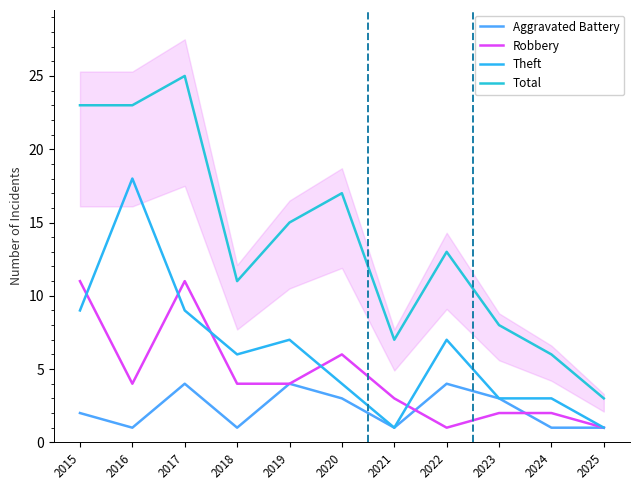

What is the smallest value displayed?

1